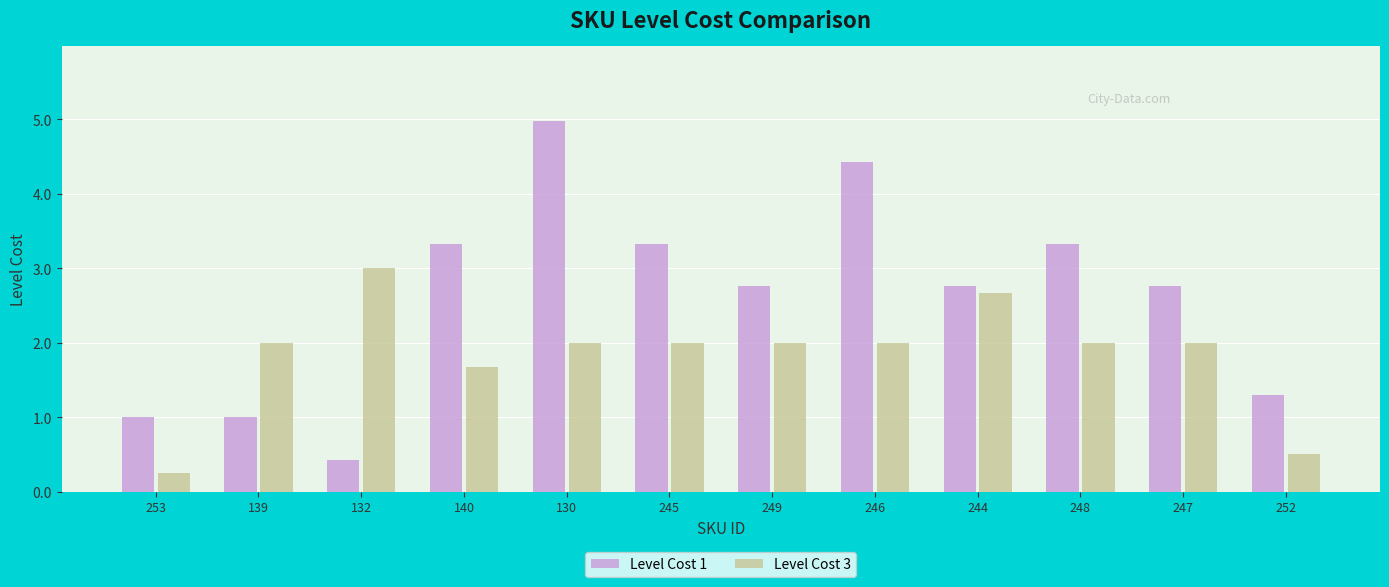

Rank the series at 139 from highest to lowest value.

Level Cost 3, Level Cost 1